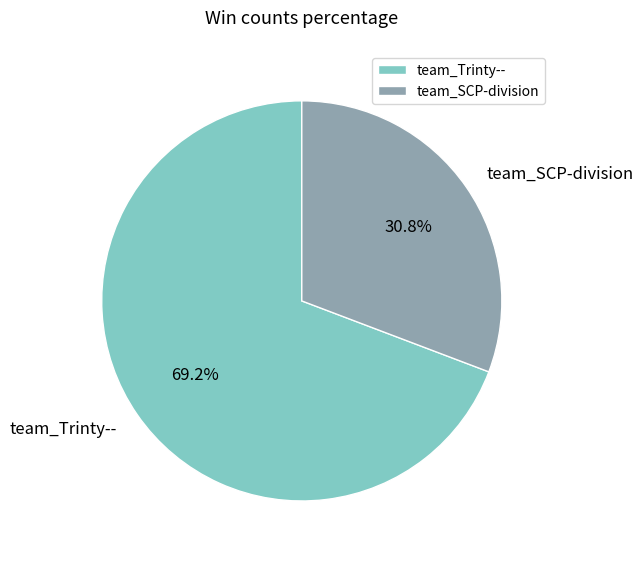

The team_SCP-division slice represents 40% of the pie. True or false?

False